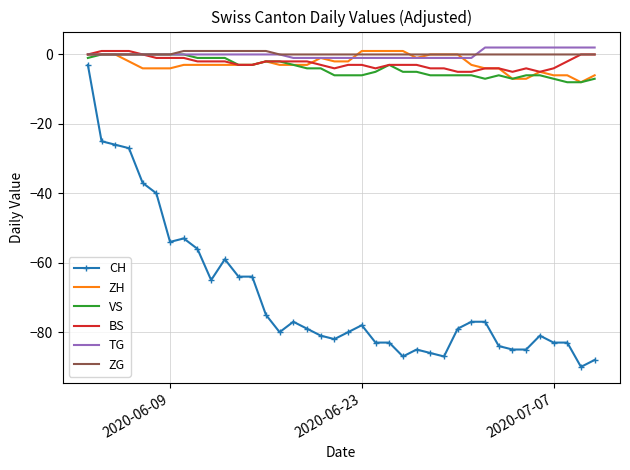

True or false: CH and ZG cross at least once.

False